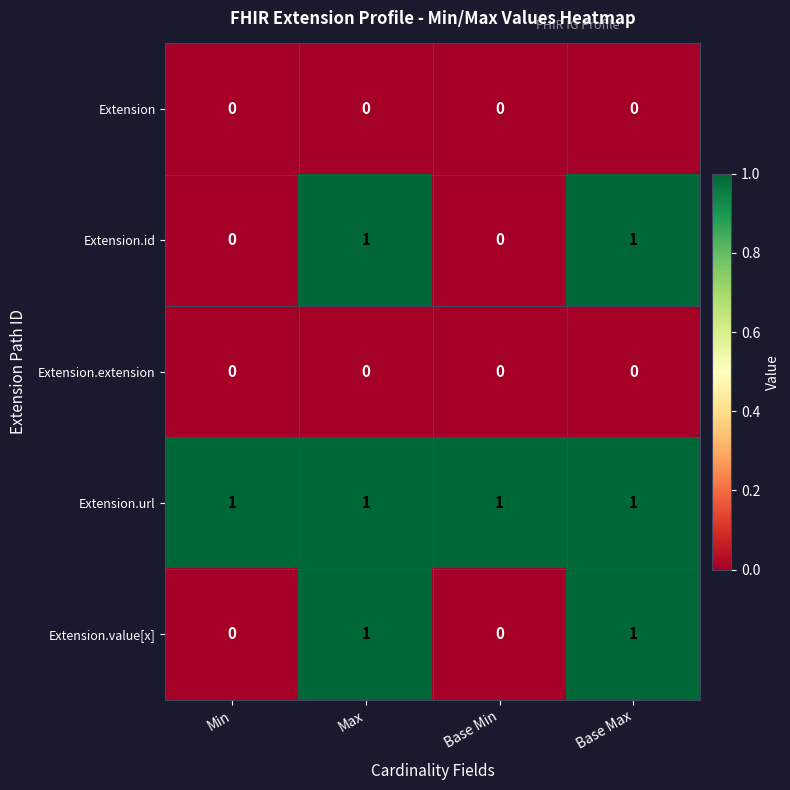

Reading left to right, what are all the values shown in this chart?

Extension: Min=0	Max=0	Base Min=0	Base Max=0
Extension.id: Min=0	Max=1	Base Min=0	Base Max=1
Extension.extension: Min=0	Max=0	Base Min=0	Base Max=0
Extension.url: Min=1	Max=1	Base Min=1	Base Max=1
Extension.value[x]: Min=0	Max=1	Base Min=0	Base Max=1